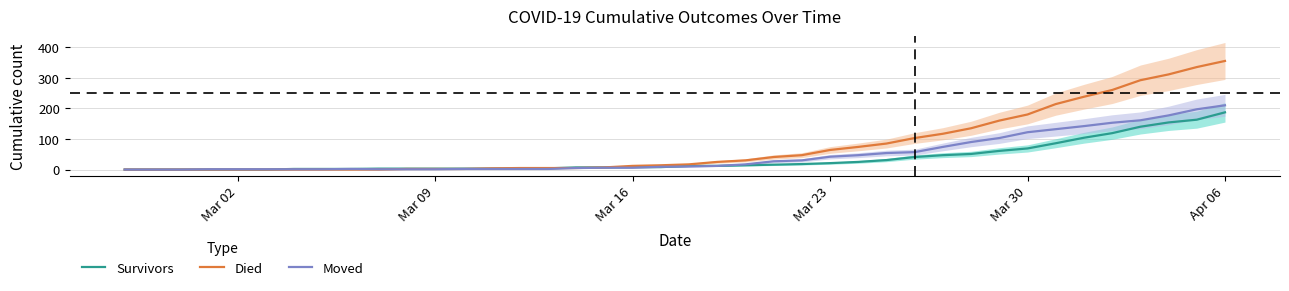

What is the maximum value for Survivors?

187